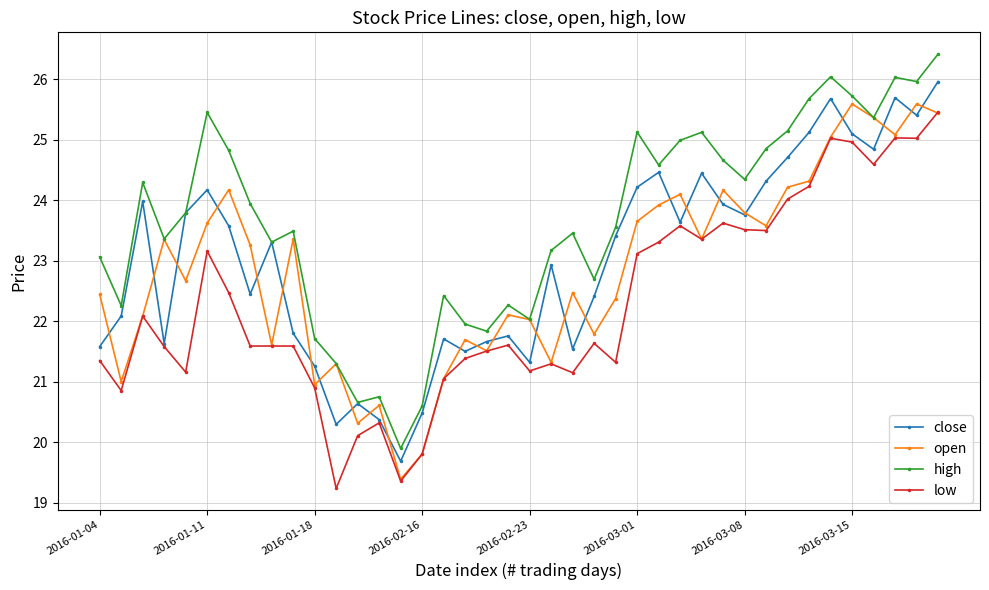

What is the smallest value displayed?

19.2